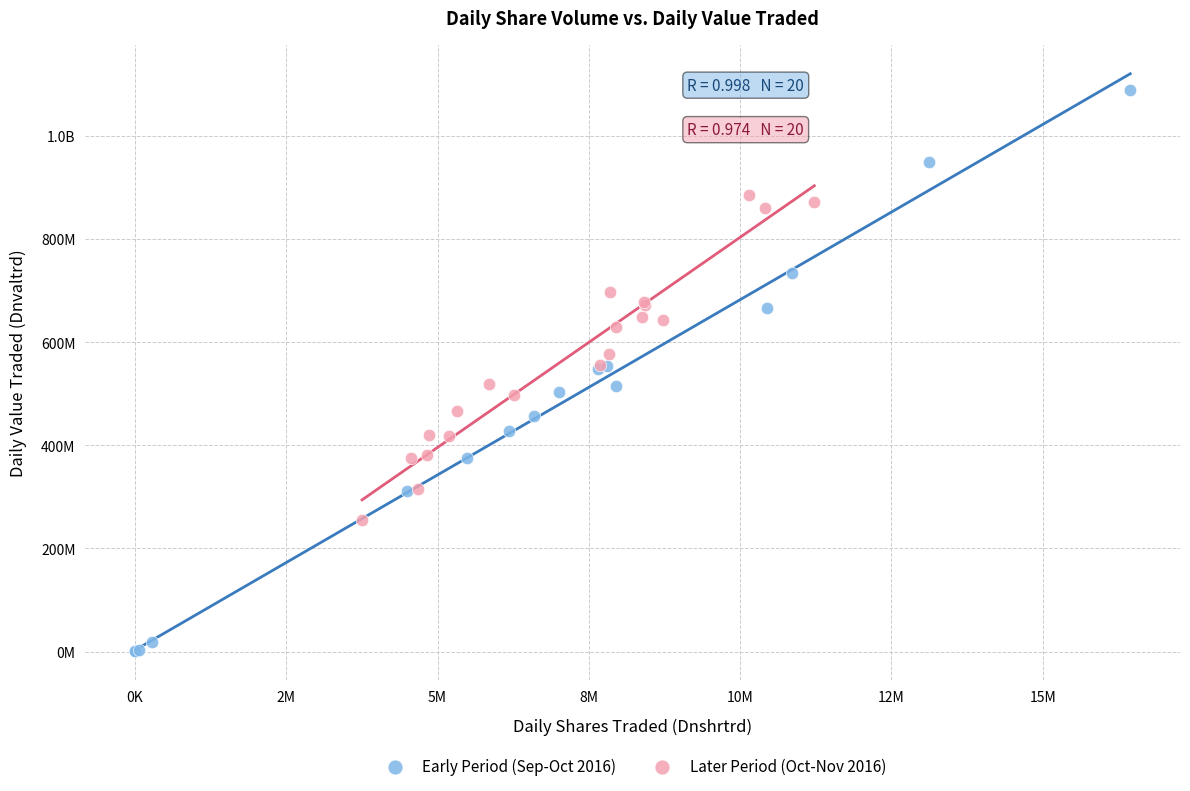

What are all the series names shown in the legend?

Early Period (Sep-Oct 2016), Later Period (Oct-Nov 2016)